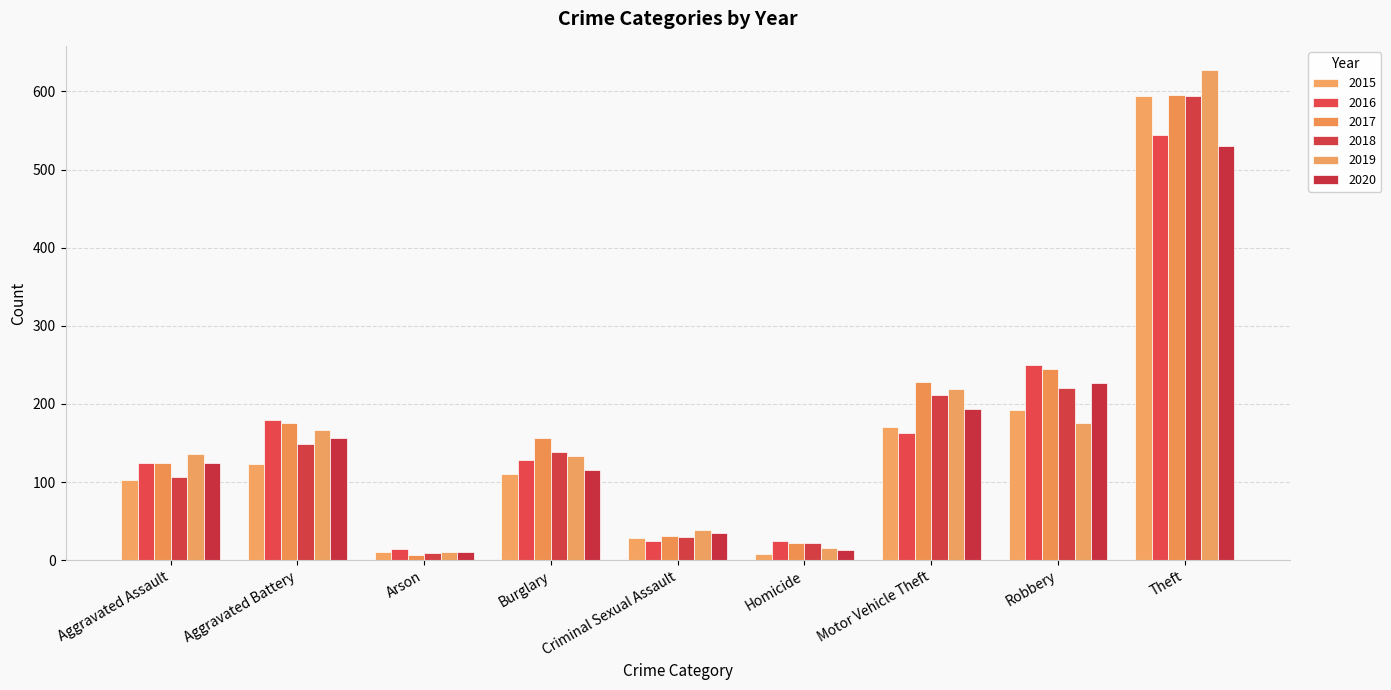

How many groups of bars are there?

9